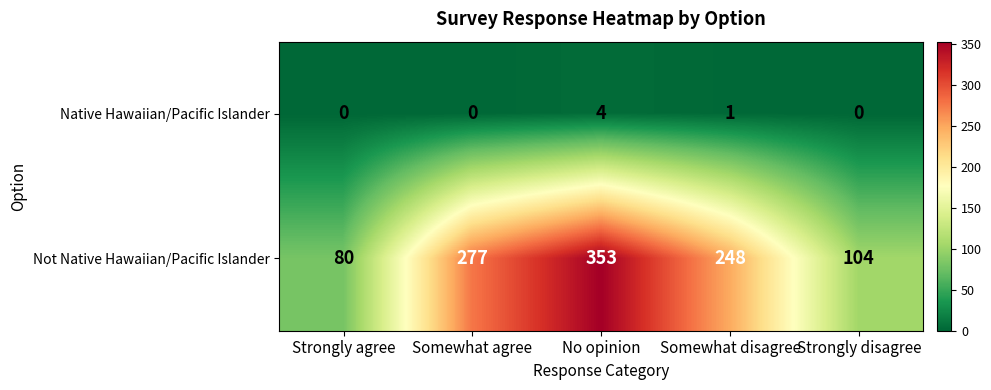

Reading left to right, transcribe all the data shown in this chart.

Native Hawaiian/Pacific Islander: 0	0	4	1	0
Not Native Hawaiian/Pacific Islander: 80	277	353	248	104